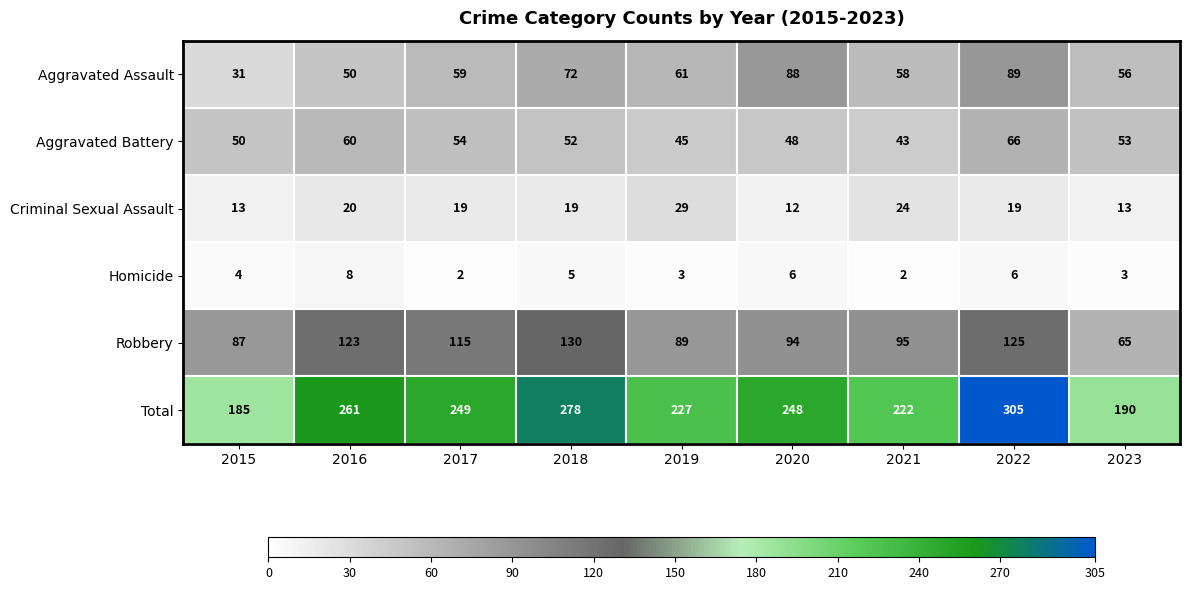

What is the difference between the maximum and minimum values in the Criminal Sexual Assault series?

17